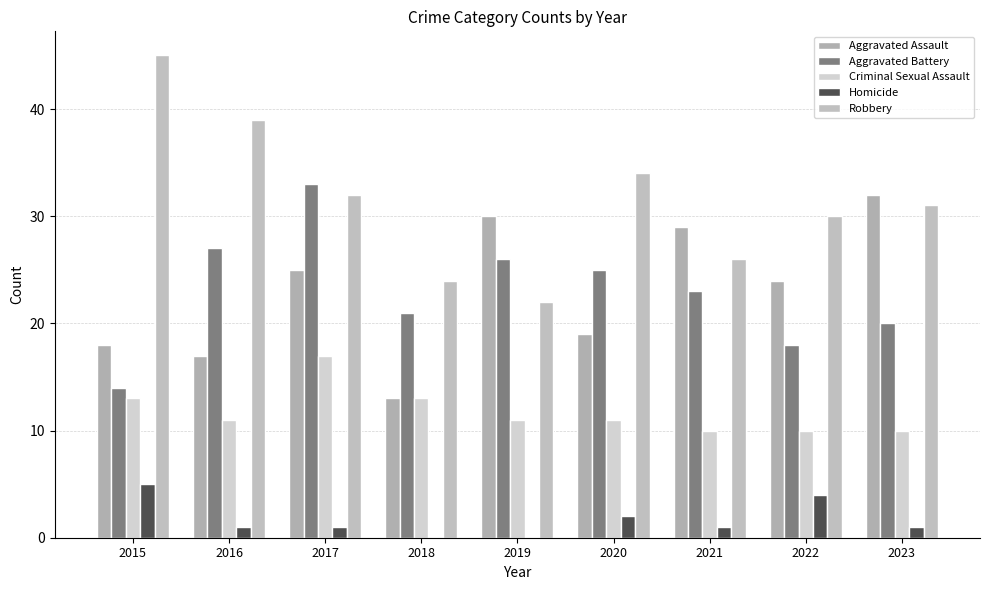

Reading left to right, what are all the values shown in this chart?

Aggravated Assault: 2015=18	2016=17	2017=25	2018=13	2019=30	2020=19	2021=29	2022=24	2023=32
Aggravated Battery: 2015=14	2016=27	2017=33	2018=21	2019=26	2020=25	2021=23	2022=18	2023=20
Criminal Sexual Assault: 2015=13	2016=11	2017=17	2018=13	2019=11	2020=11	2021=10	2022=10	2023=10
Homicide: 2015=5	2016=1	2017=1	2018=0	2019=0	2020=2	2021=1	2022=4	2023=1
Robbery: 2015=45	2016=39	2017=32	2018=24	2019=22	2020=34	2021=26	2022=30	2023=31